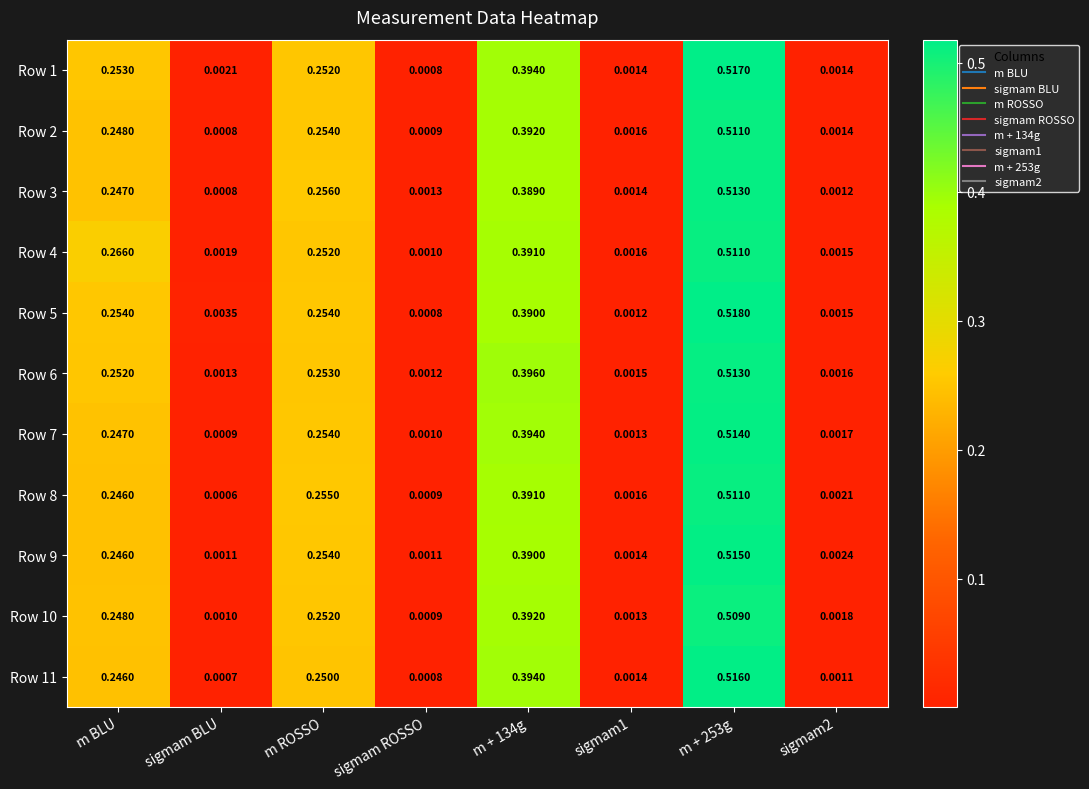

At which label is Row 8 closest to 0?

sigmam BLU